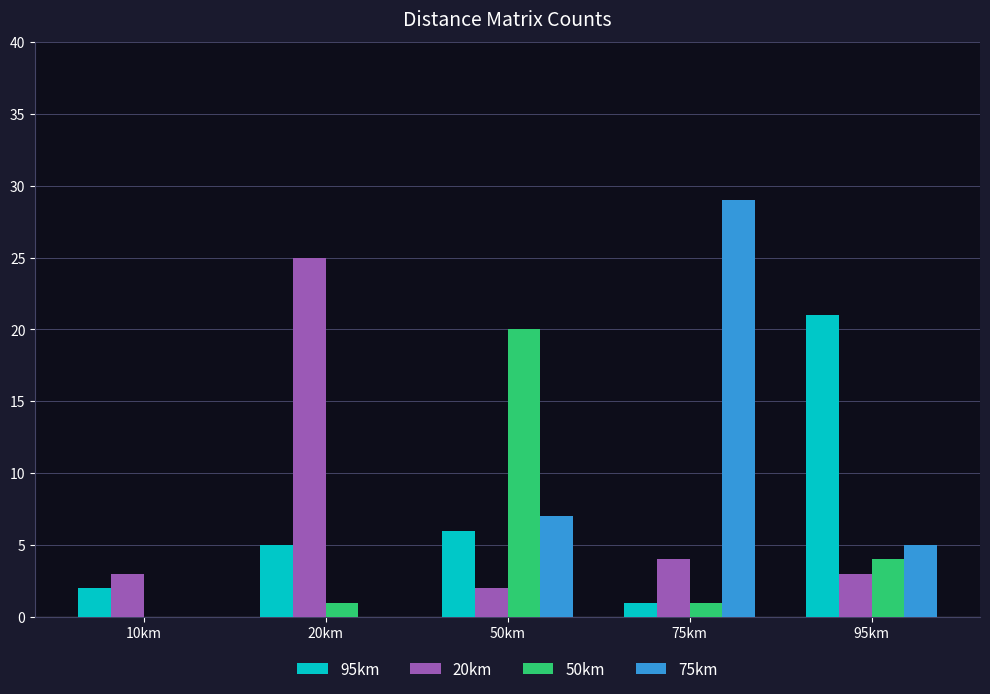

Is the value of 95km at 10km greater than the value of 75km at 10km?

Yes